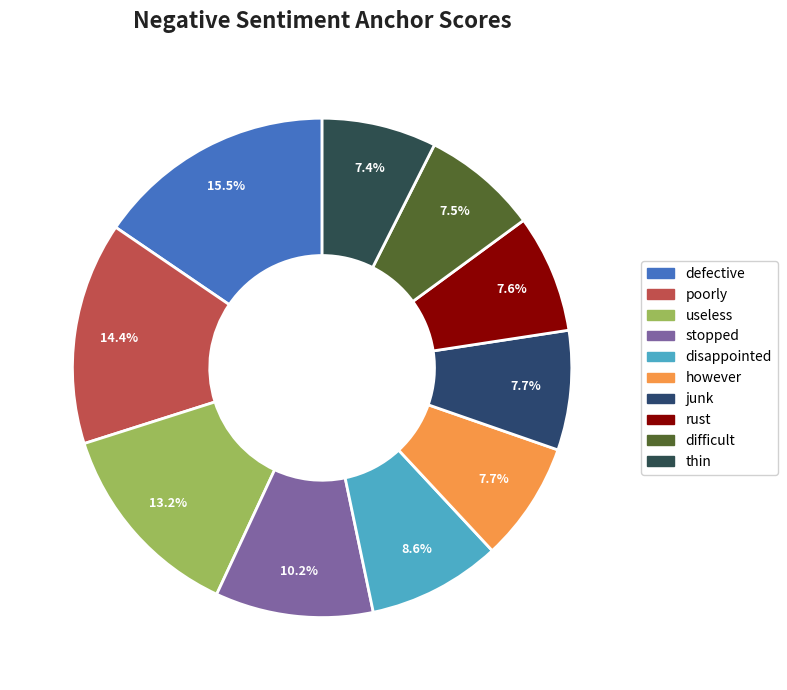

How many slices are in this pie chart?

10